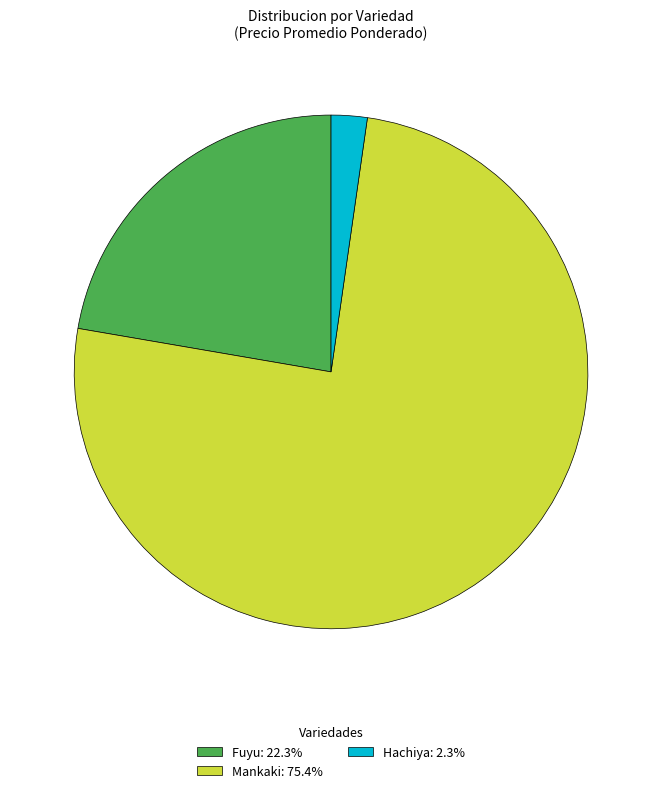

Is there a majority slice in this chart?

Yes